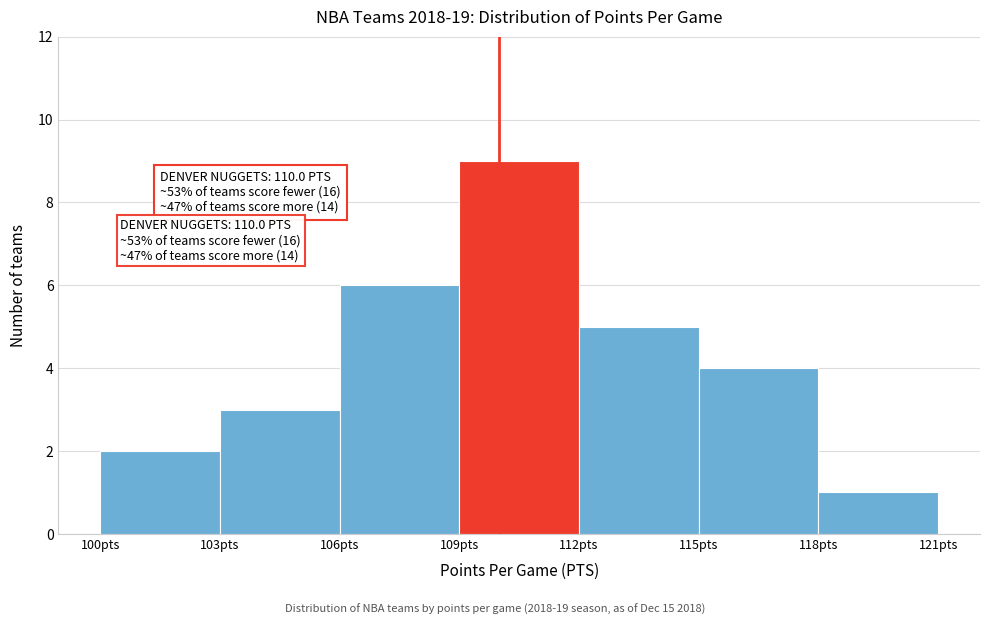

Which range on the x-axis has the tallest bar?

109 to 112